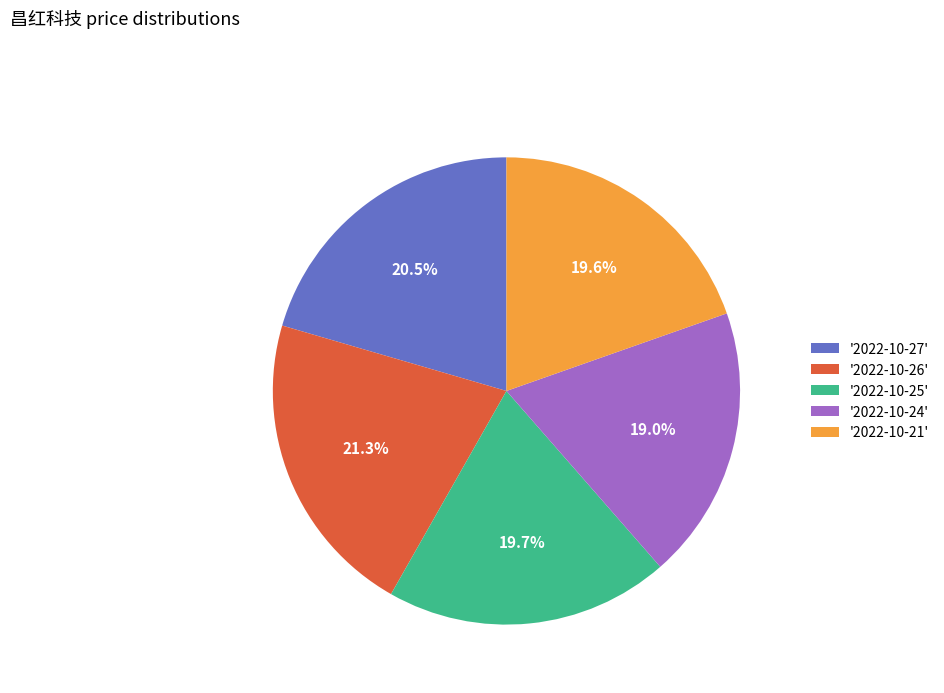

Which has a higher value, '2022-10-27' or '2022-10-24'?

'2022-10-27'